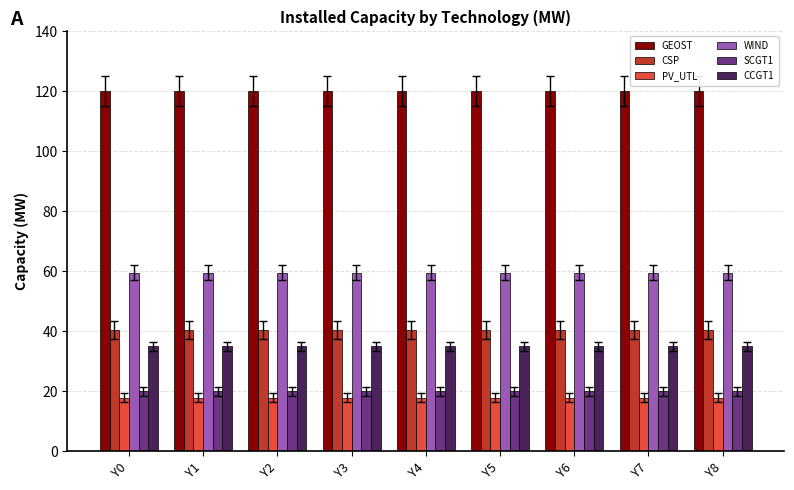

What is the greatest value displayed?

120.0